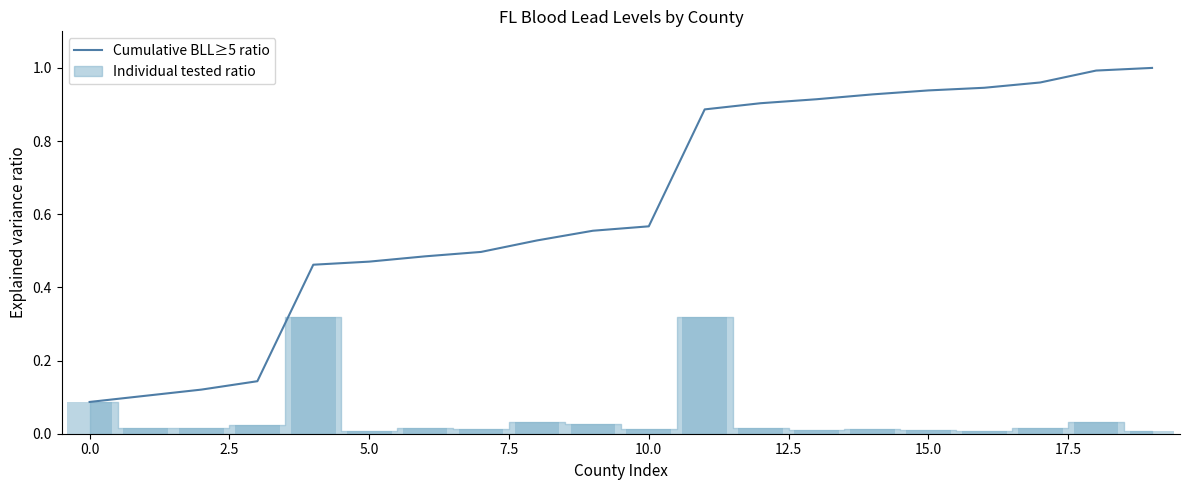

At which category does the chart reach its peak across all series?

19